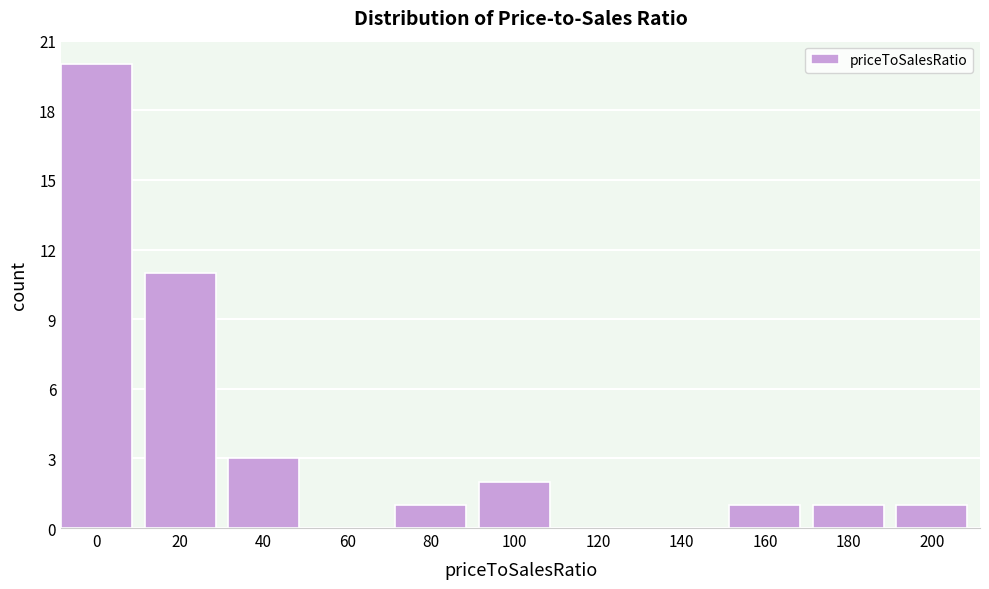

Reading right to left, what are all the values shown in this chart?

200=1	180=1	160=1	140=0	120=0	100=2	80=1	60=0	40=3	20=11	0=20